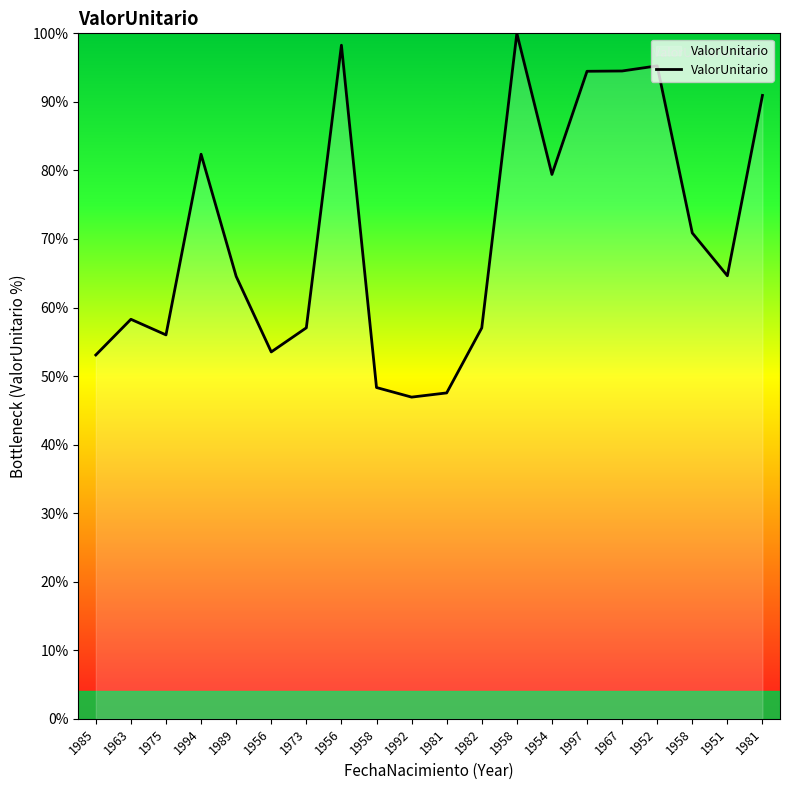

What is the change in value from 1973 to 1981?

+33.9